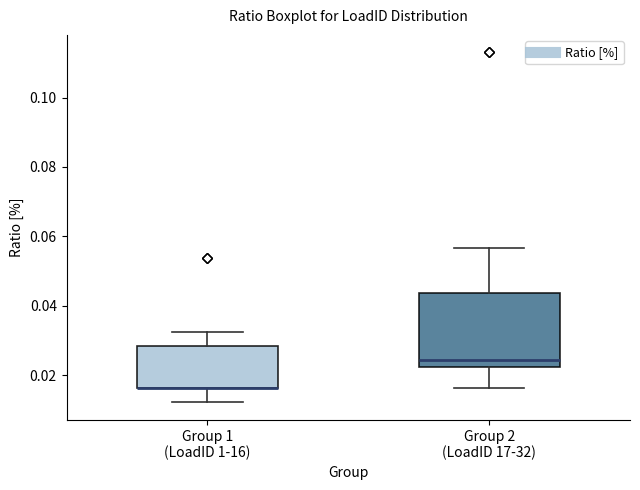

Reading left to right, read every box against the y-axis: the position of its median line, the range the box covers, and the ends of its whiskers. The values are not printed on the chart, so give them approximately, as read against the axis.

Group 1 (LoadID 1-16): median 0.016 (drawn on the box's lower edge), box 0.016 to 0.028, whiskers 0.012 to 0.032
Group 2 (LoadID 17-32): median 0.024, box 0.022 to 0.044, whiskers 0.016 to 0.056